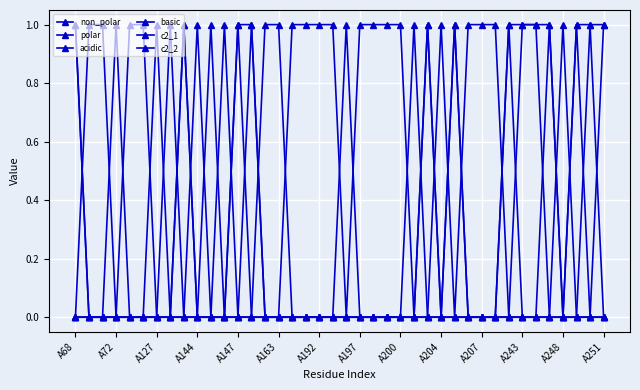

What is the sum of all non_polar values?

15